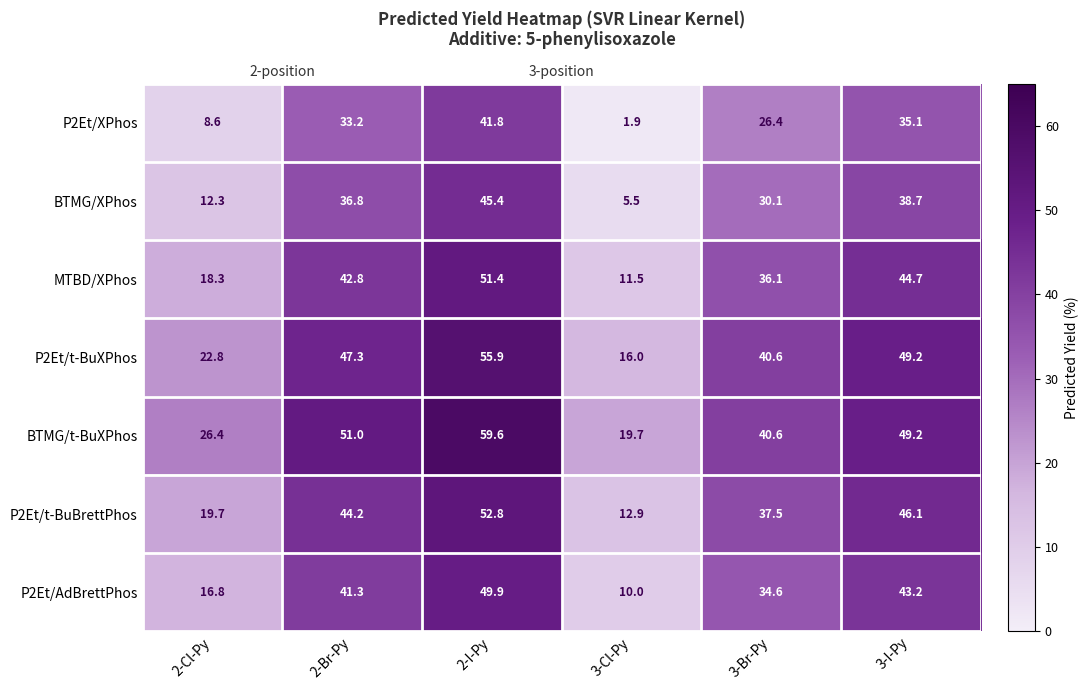

How many values in the P2Et/t-BuBrettPhos series exceed 44?

3